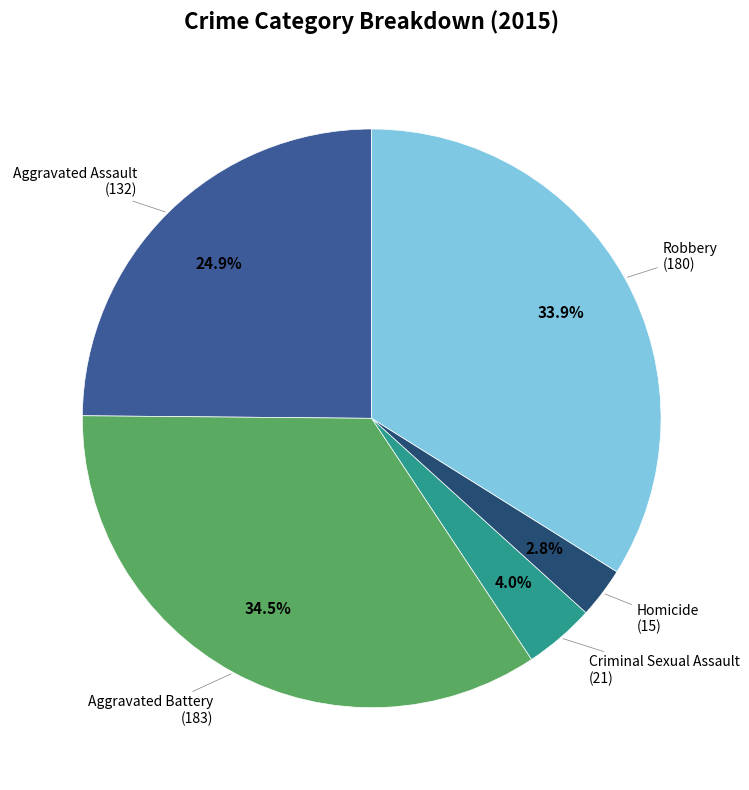

Between Robbery and Aggravated Assault, which is larger?

Robbery